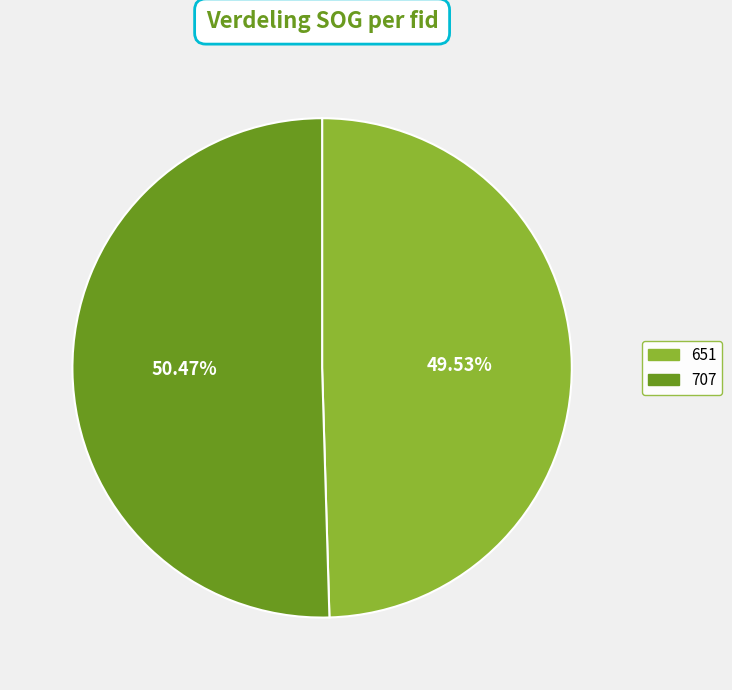

What percentage is NOT represented by 651?

50.5%